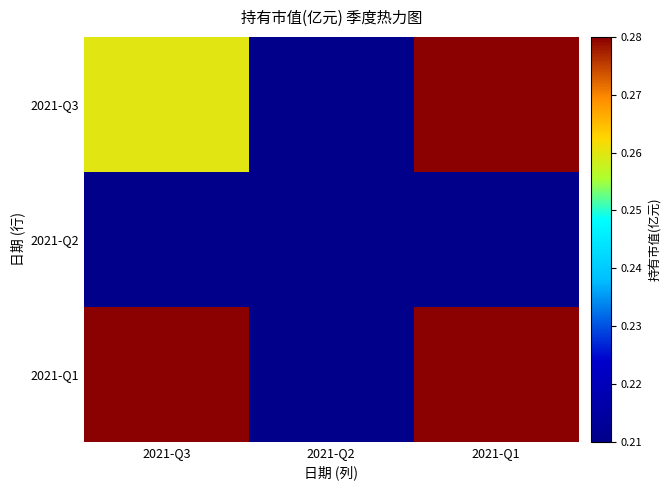

At 2021-Q1, list the series in order from largest to smallest.

2021-Q3, 2021-Q1, 2021-Q2